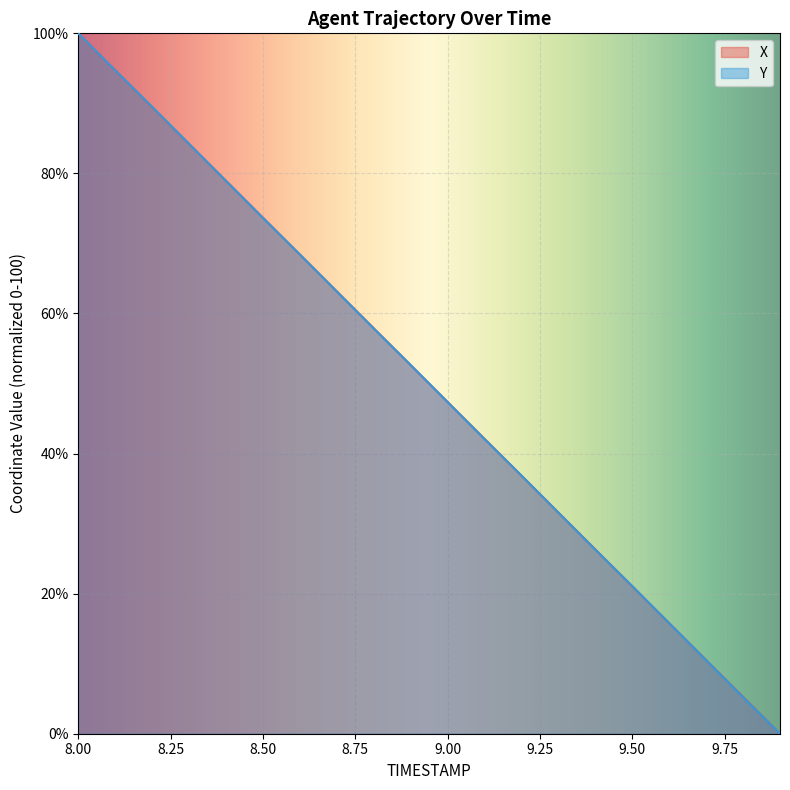

True or false: Y and X cross at least once.

True